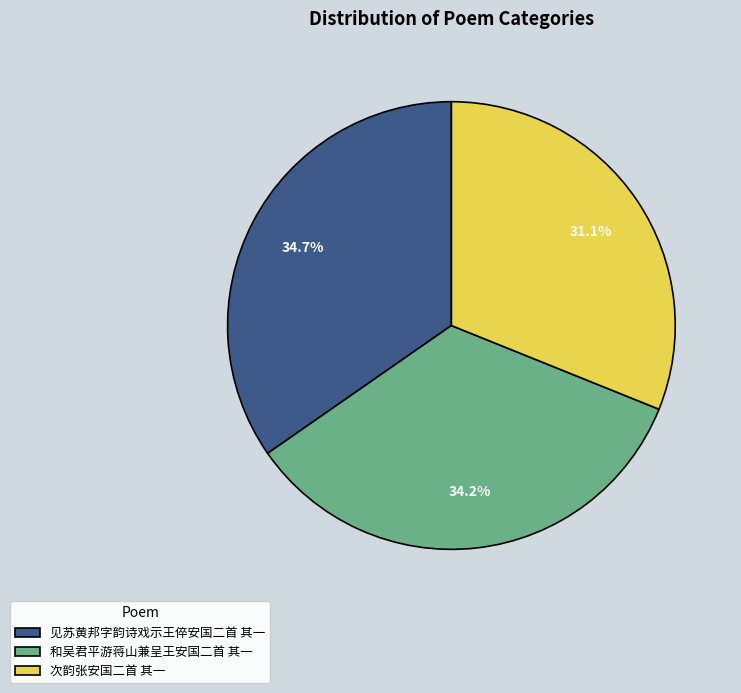

How many segments does this pie chart have?

3